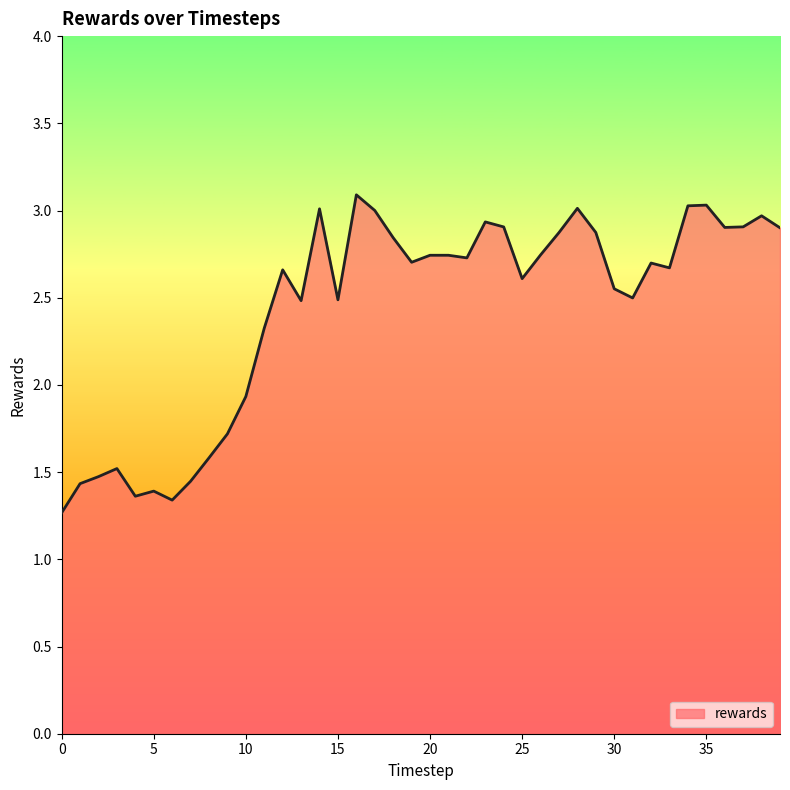

What is the difference between the maximum and minimum values?

1.8